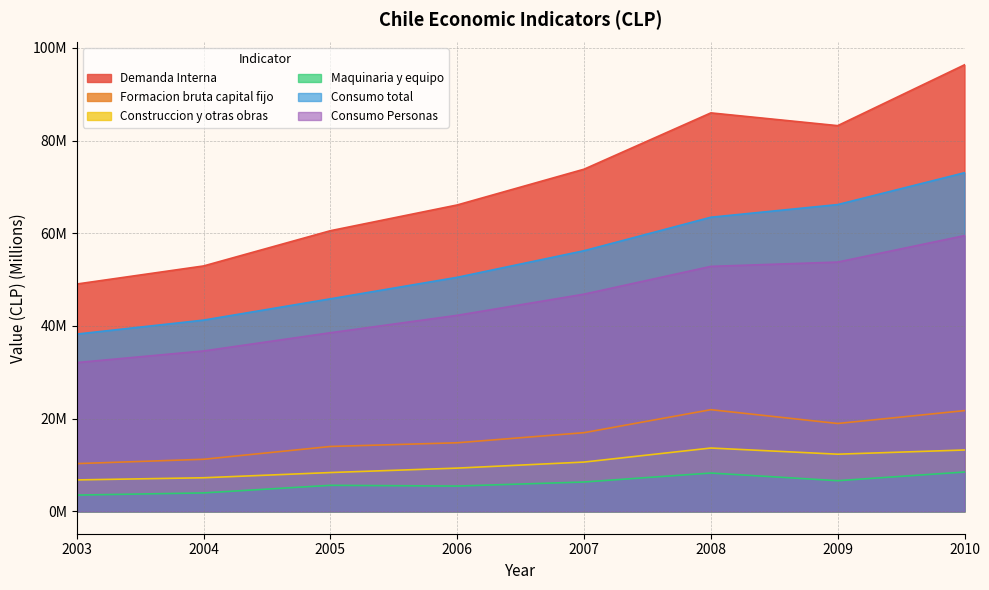

What is the average value of the Maquinaria y equipo series?

6.0